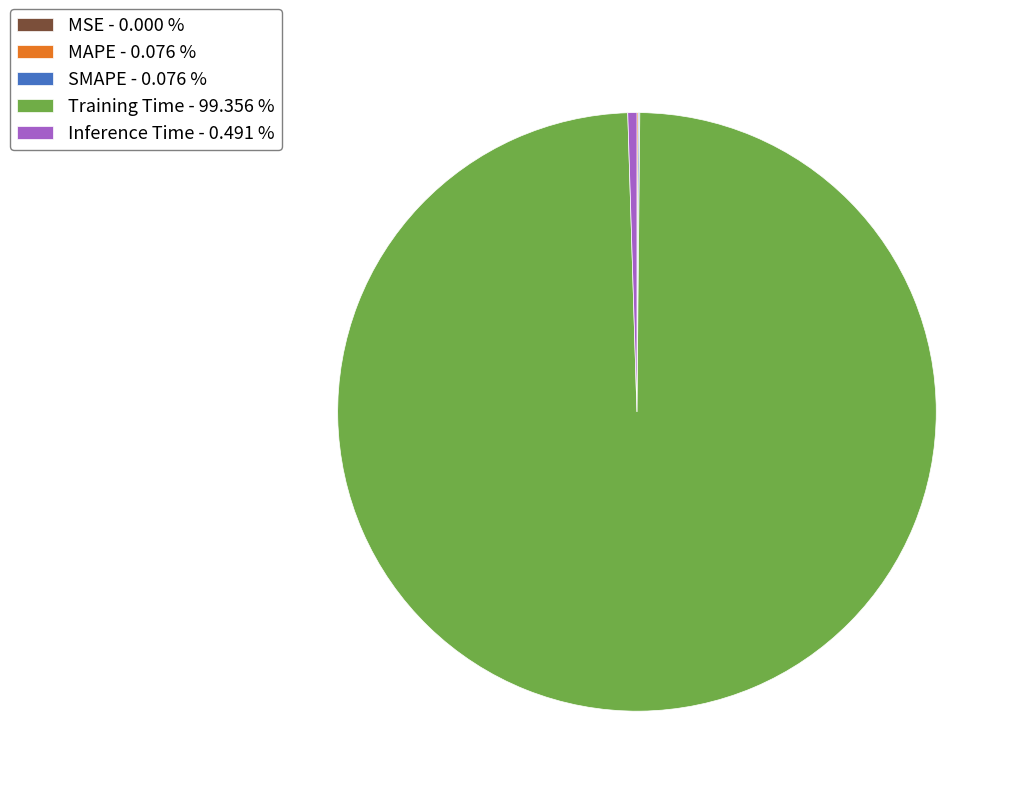

Is it true that Inference Time is 7% of the pie?

False